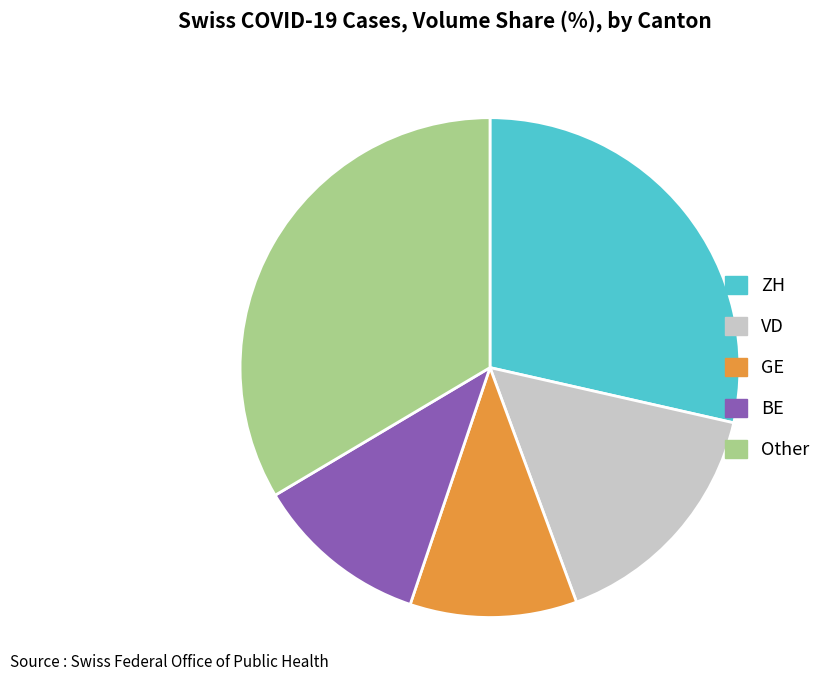

What is the ratio of the value at VD to the value at Other?

0.5